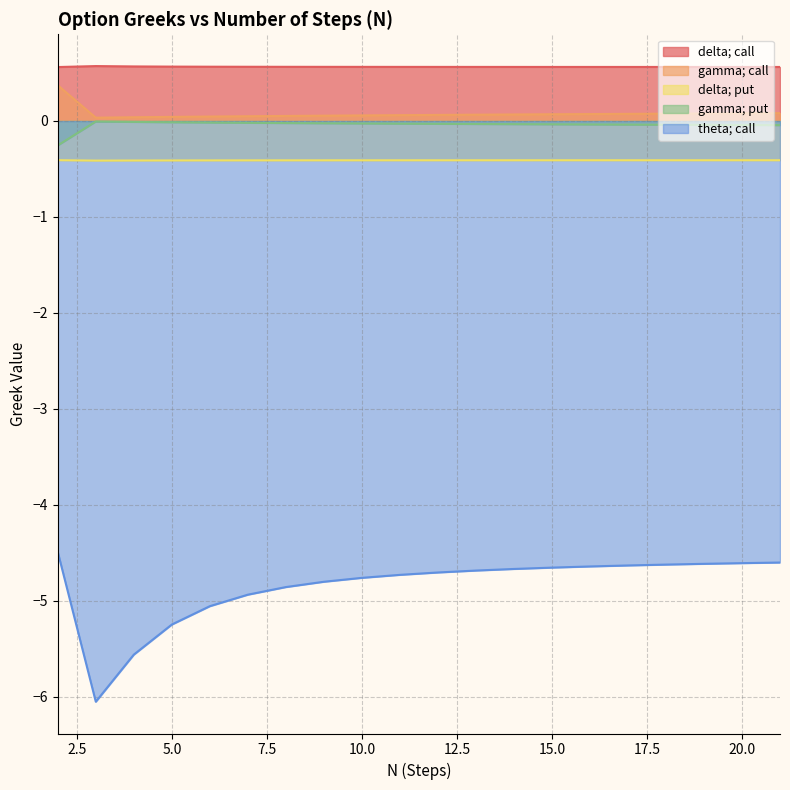

The value of gamma; put at 11 is -0.0. True or false?

True